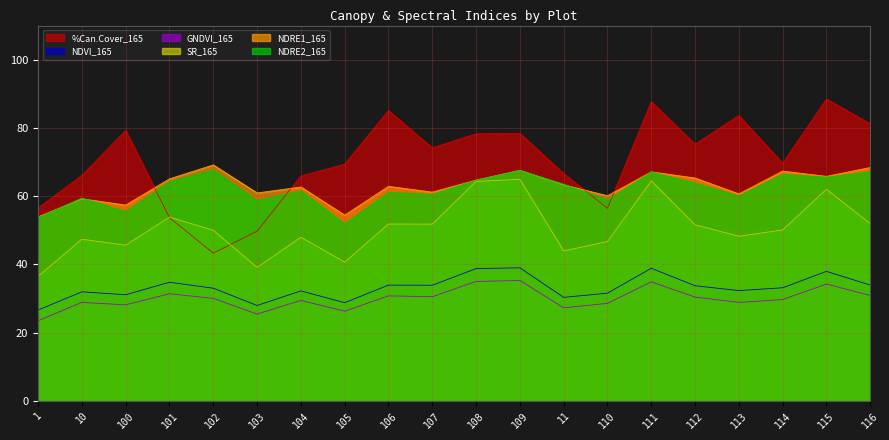

True or false: NDRE1_165 and GNDVI_165 intersect in this chart.

False